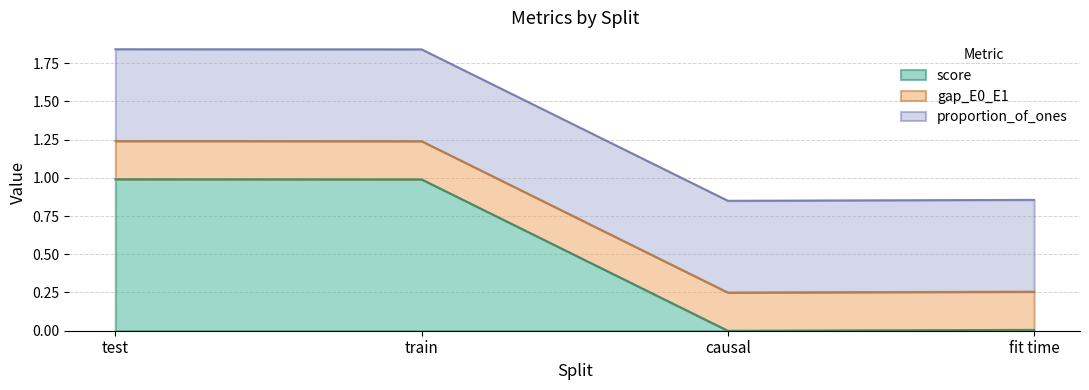

Is the value of gap_E0_E1 at train greater than the value of score at train?

No